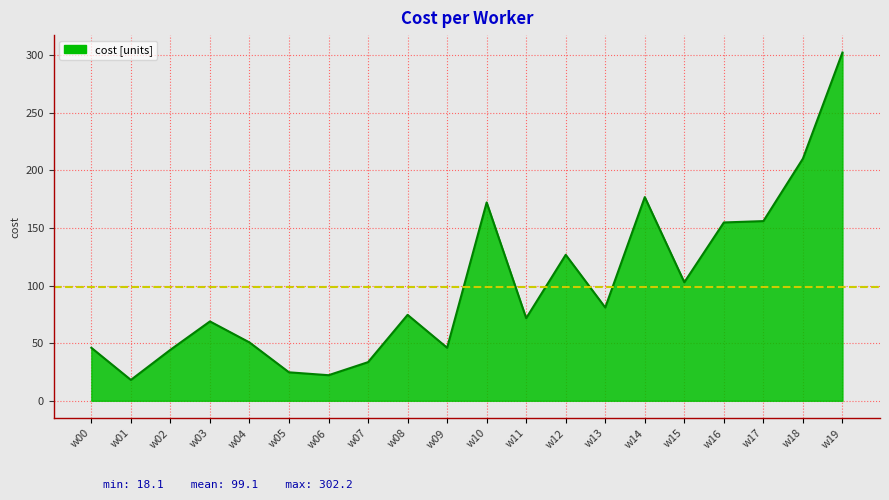

At which category does the data reach its first local peak?

w03